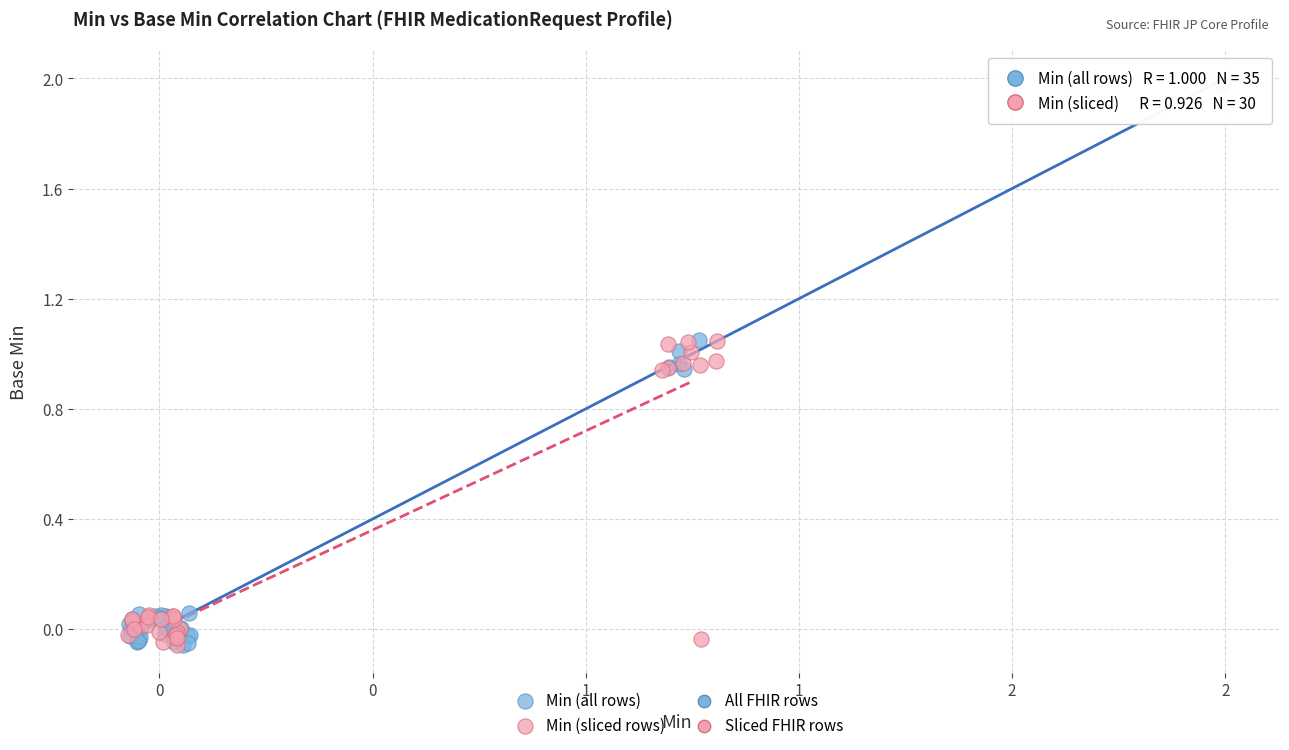

Which series has the widest spread of Y values?

Min (all rows)